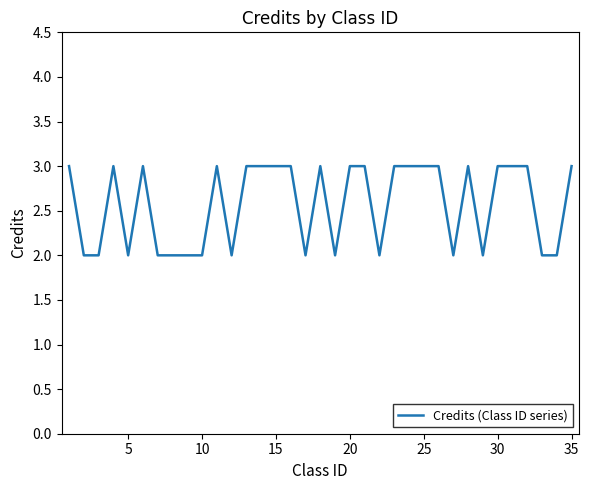

What is the maximum value shown in the chart?

3